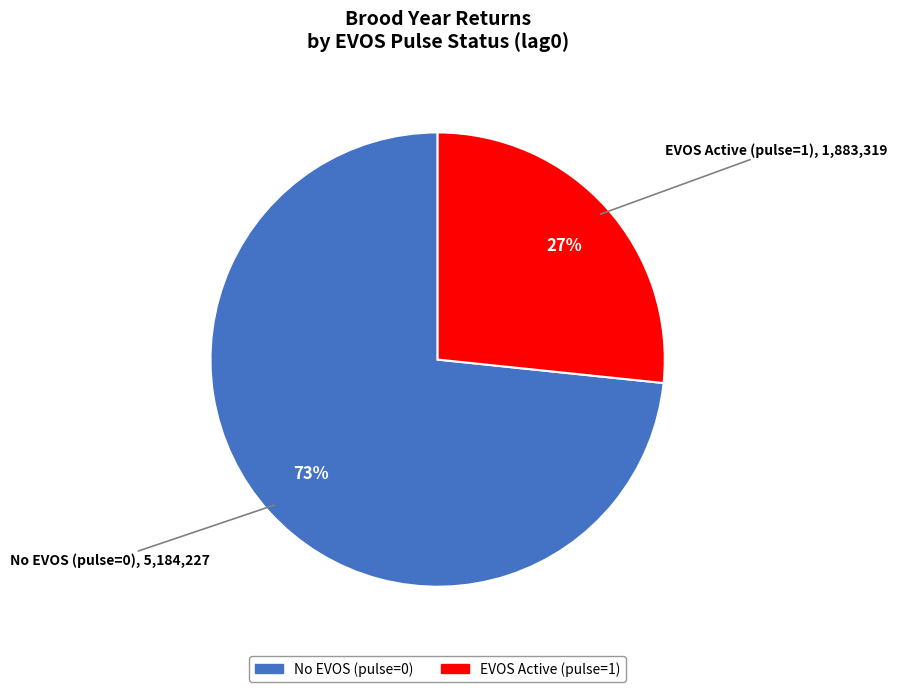

Count the number of slices in the pie.

2